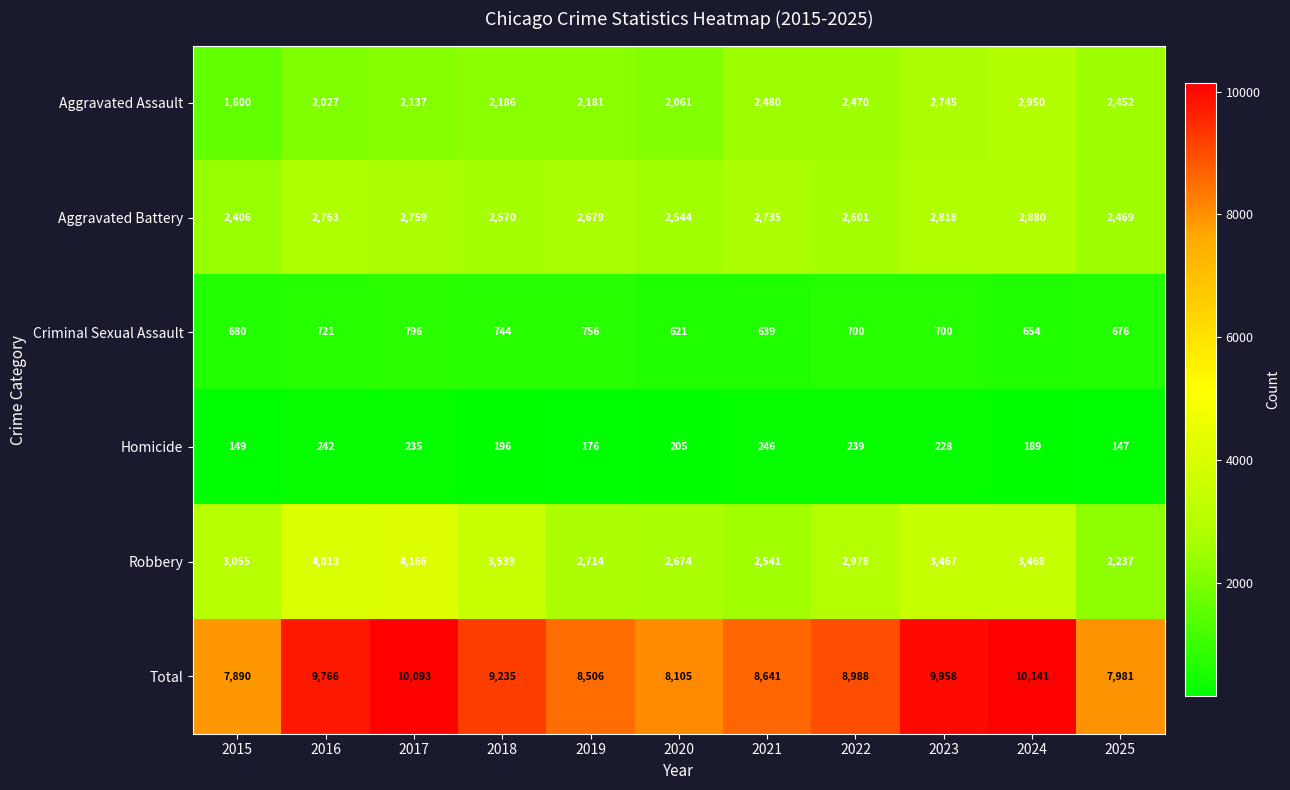

List the series in order of their peak value, lowest first.

Homicide, Criminal Sexual Assault, Aggravated Battery, Aggravated Assault, Robbery, Total